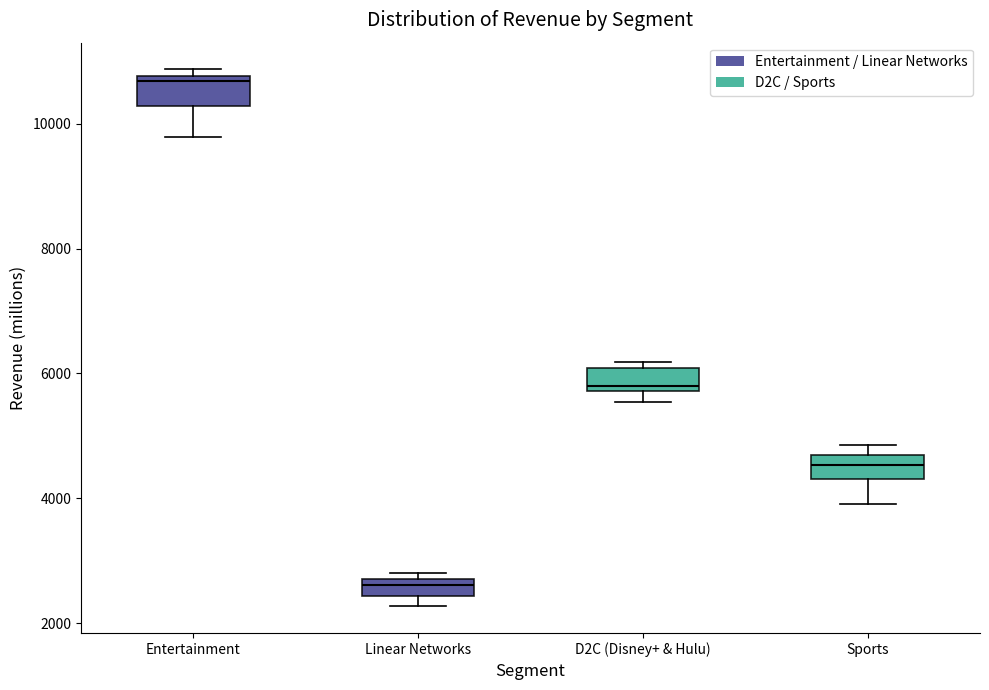

Which box's median line is the lowest?

Linear Networks